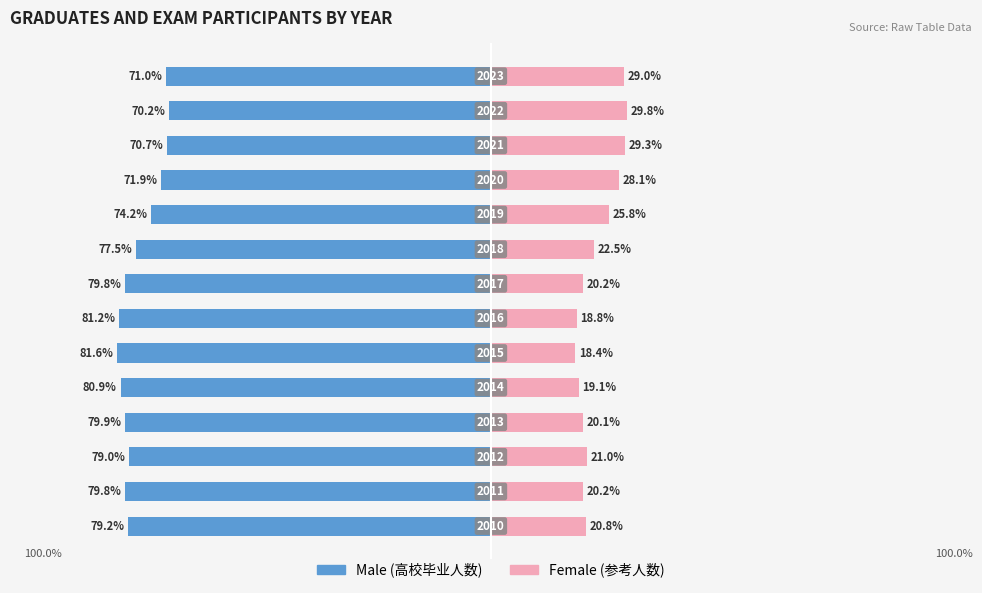

The value of Female at 3 is 20.1. True or false?

True